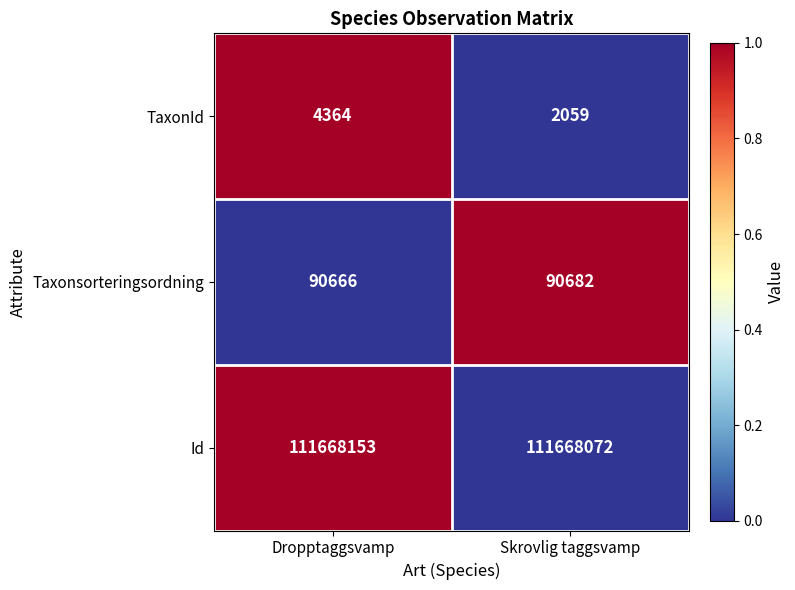

Reading left to right, transcribe all the data shown in this chart.

TaxonId: 4364	2059
Taxonsorteringsordning: 90666	90682
Id: 111668153	111668072